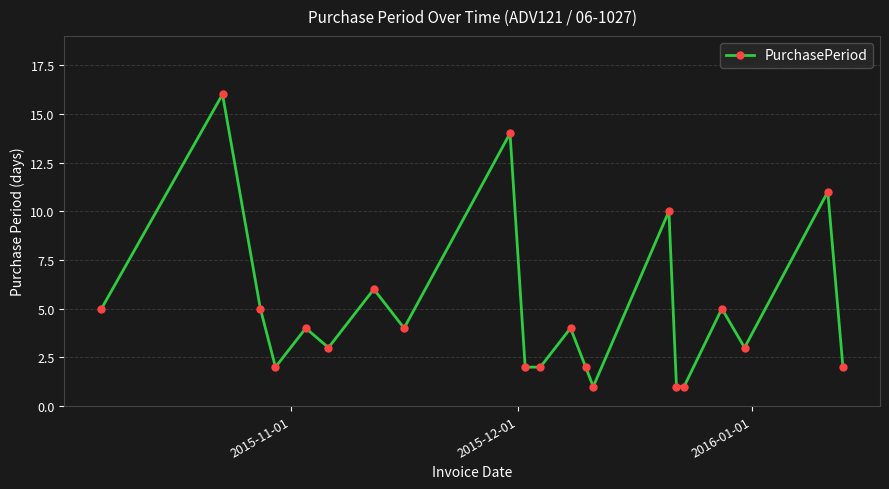

What is the greatest value displayed?

16